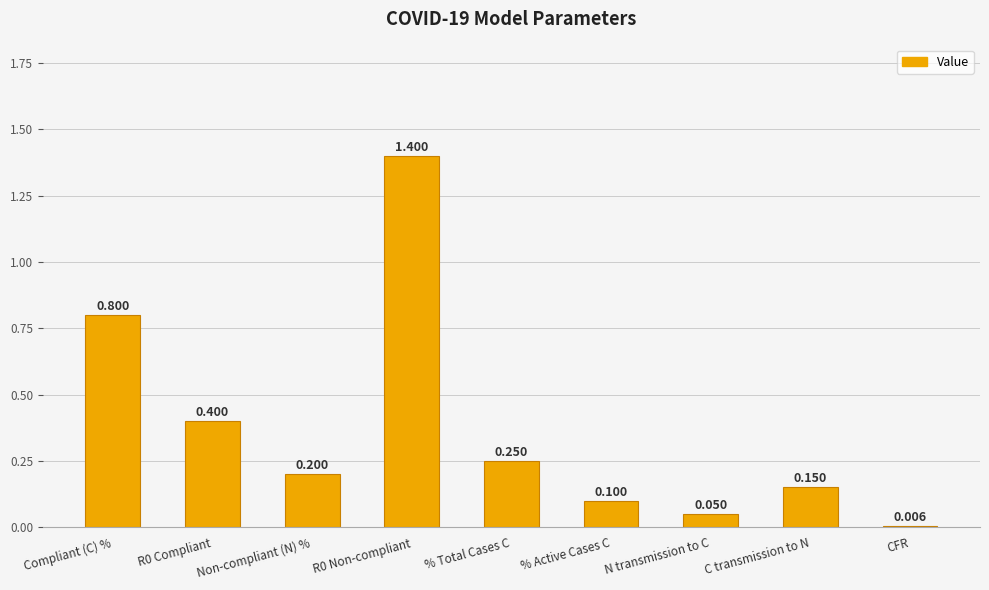

Is it true that the value at R0 Non-compliant is 0.9?

False